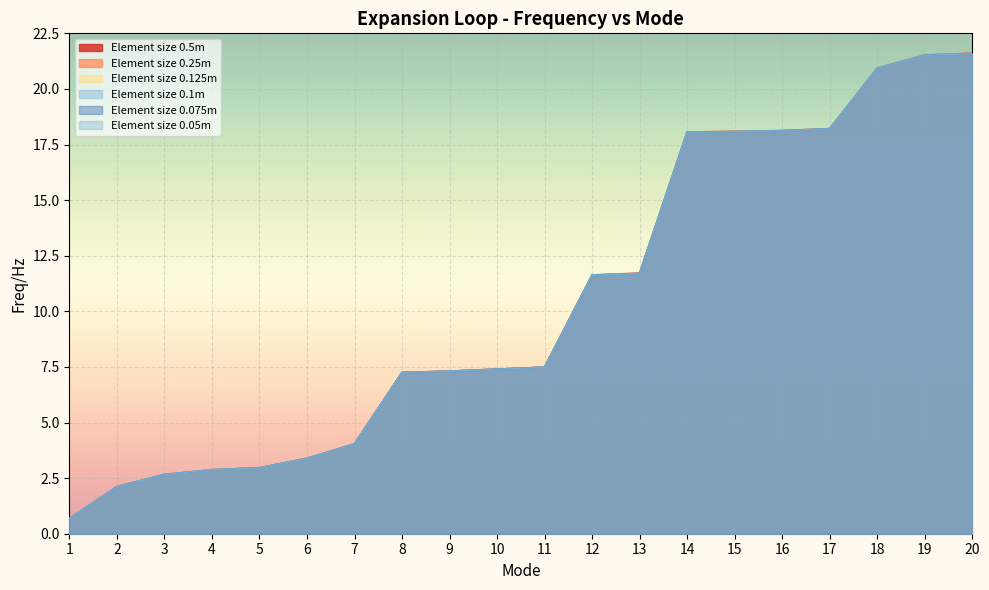

True or false: Element size 0.1m has a value of 32.5 at 18.

False